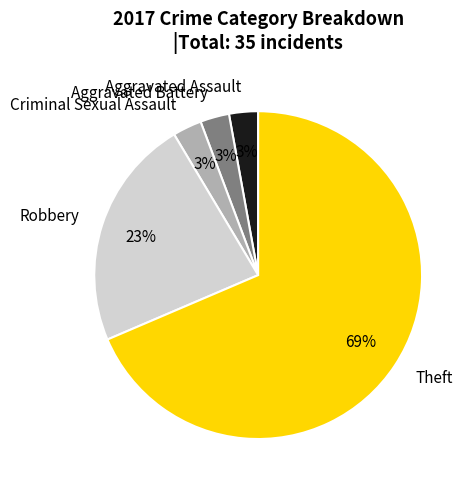

Which category has the biggest portion of the pie?

Theft